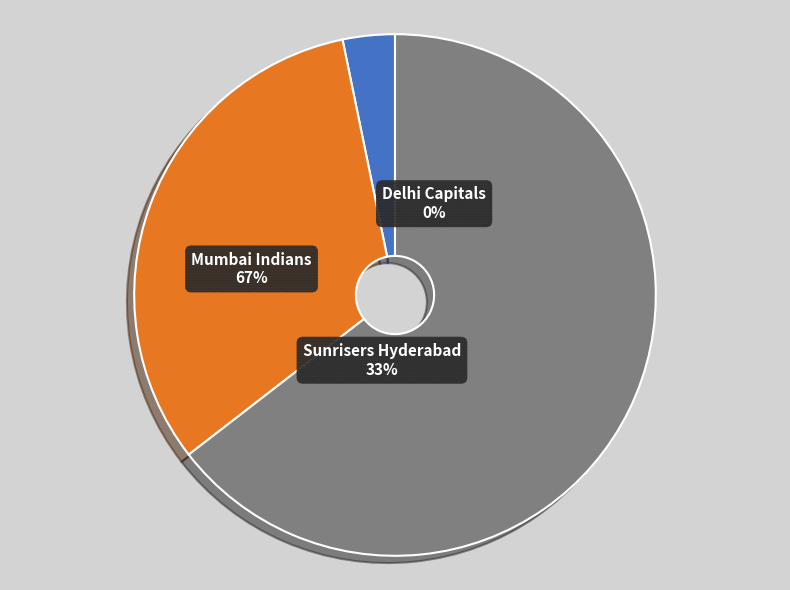

How many segments does this pie chart have?

3